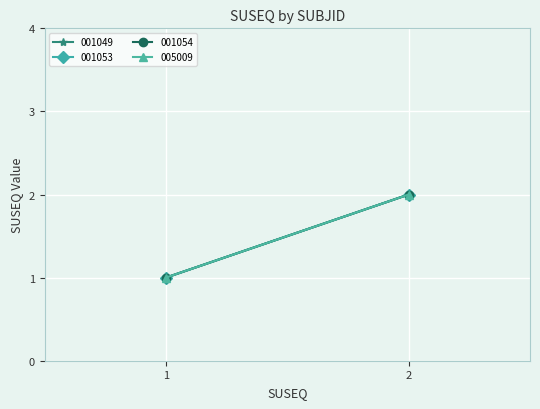

How many lines are shown in the chart?

4